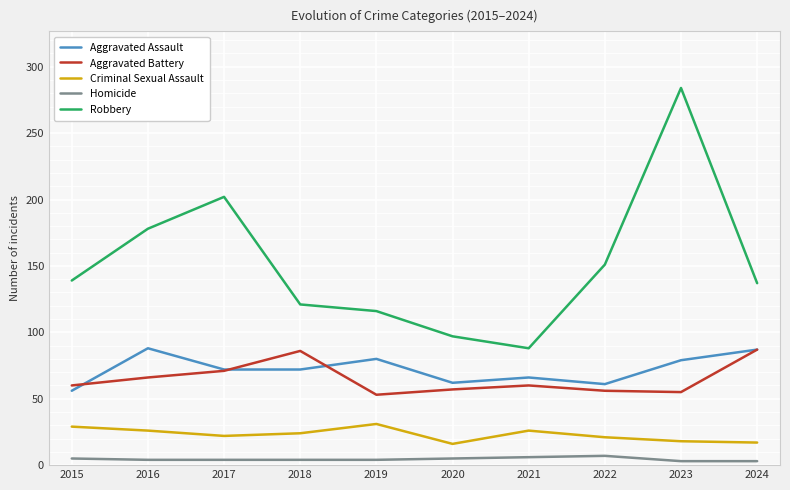

At 2018, list the series in order from largest to smallest.

Robbery, Aggravated Battery, Aggravated Assault, Criminal Sexual Assault, Homicide